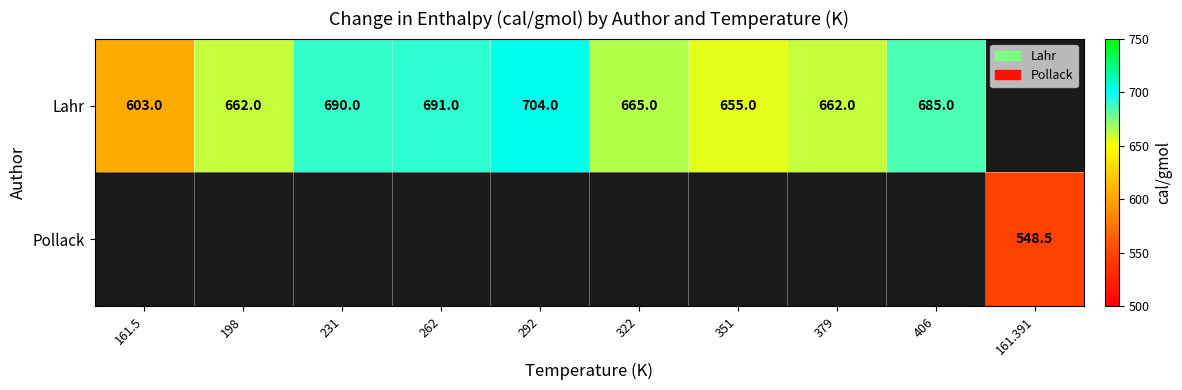

Is it true that Lahr equals 662.0 at 198?

True